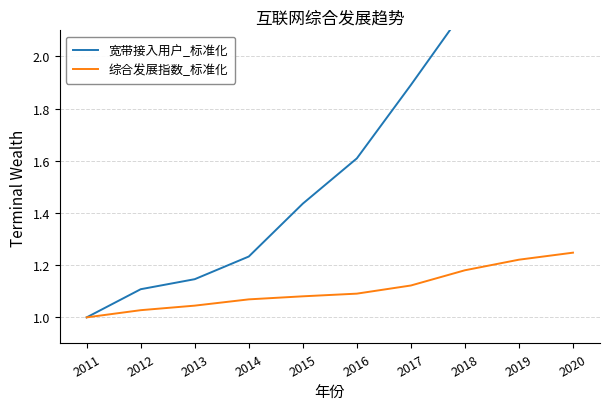

True or false: 综合发展指数_标准化 and 宽带接入用户_标准化 cross at least once.

False